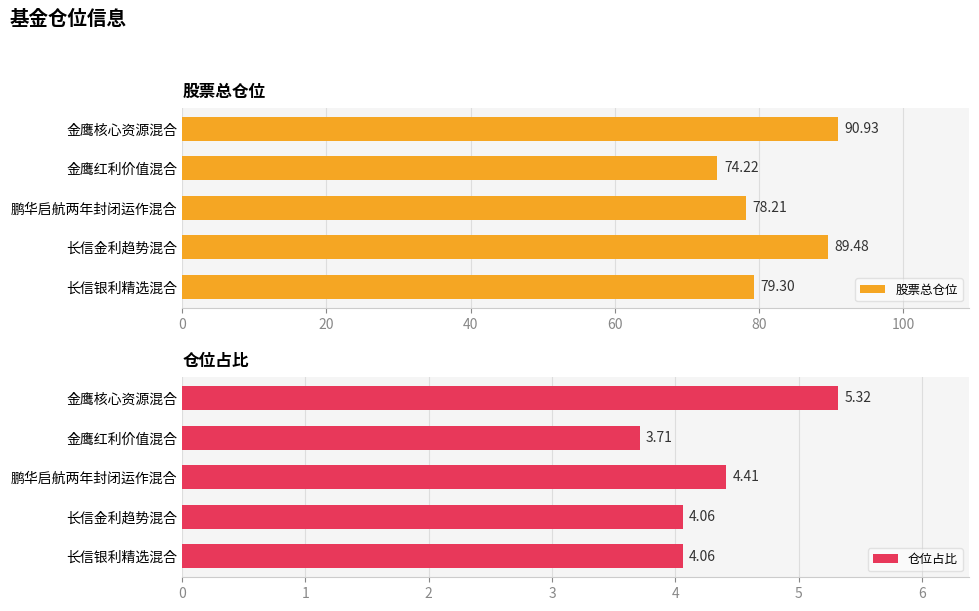

What is the highest value of the 仓位占比 series?

5.3